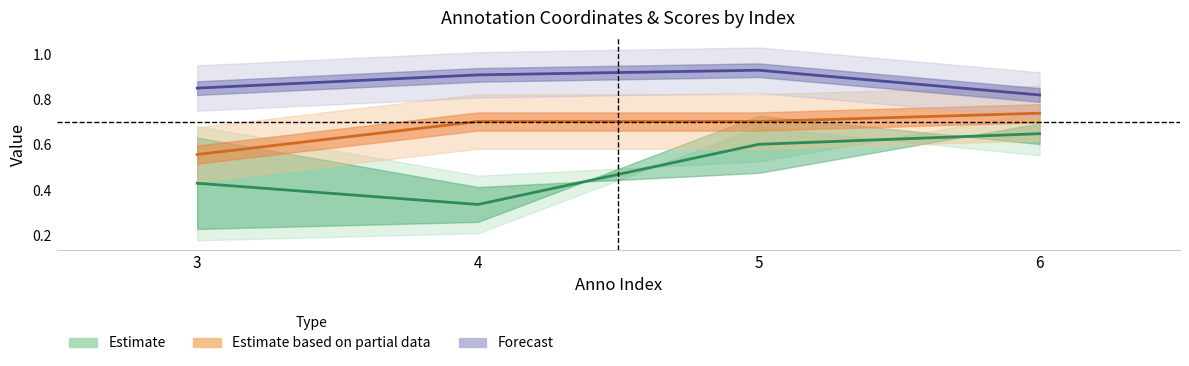

True or false: Forecast (malscore) and Estimate partial (coord_z) cross at least once.

False